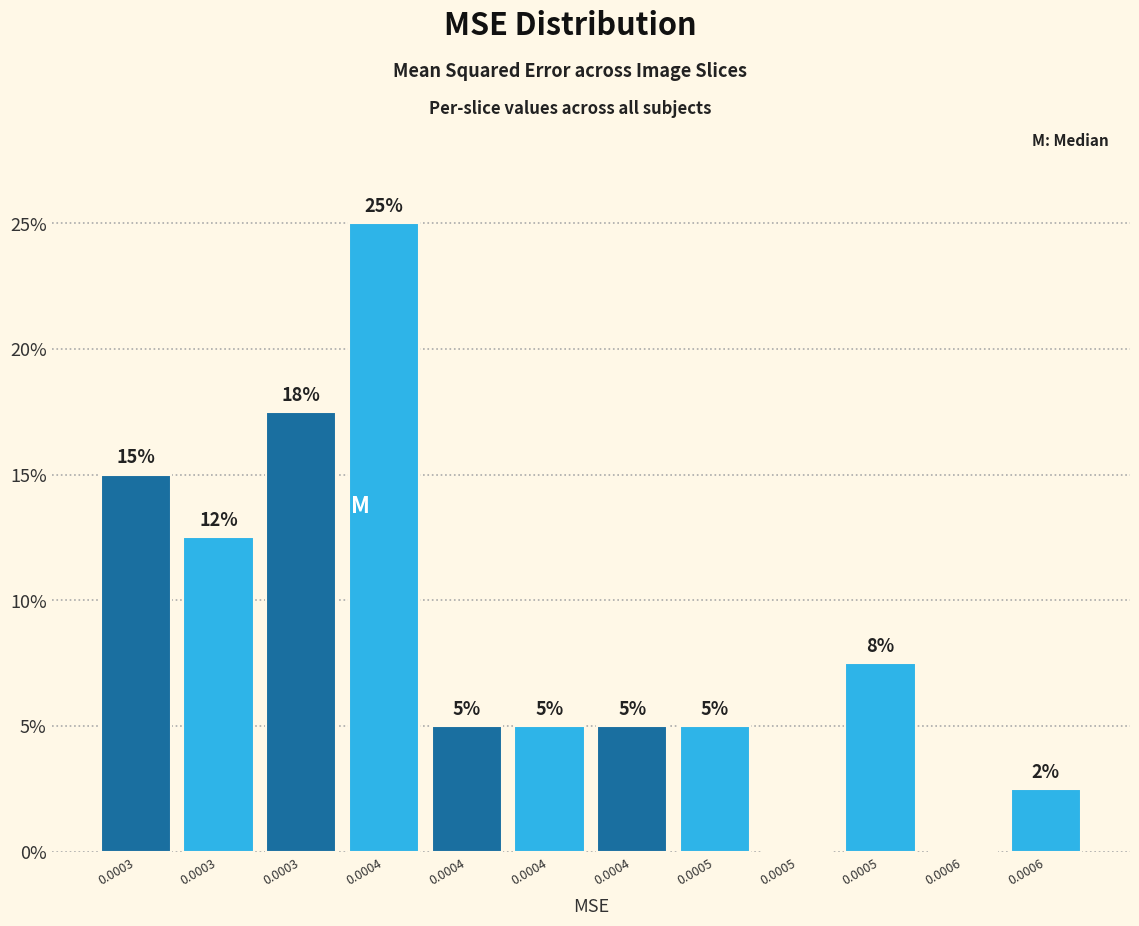

How many series are shown in this chart?

1